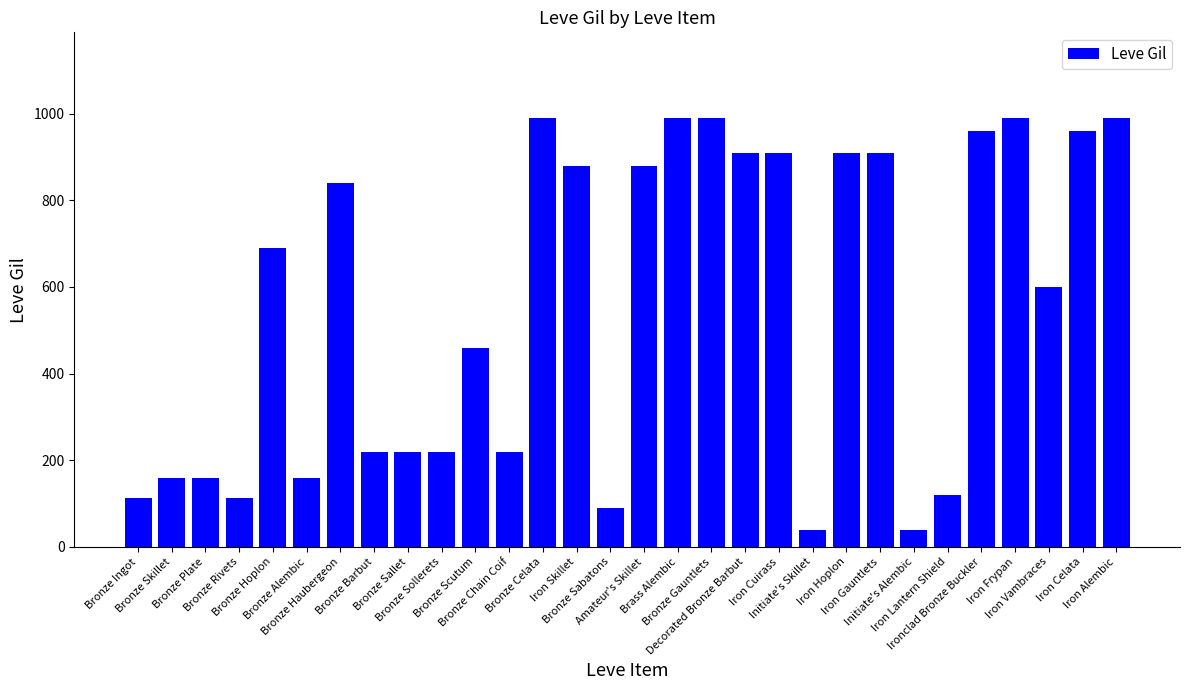

What is the maximum value shown in the chart?

990